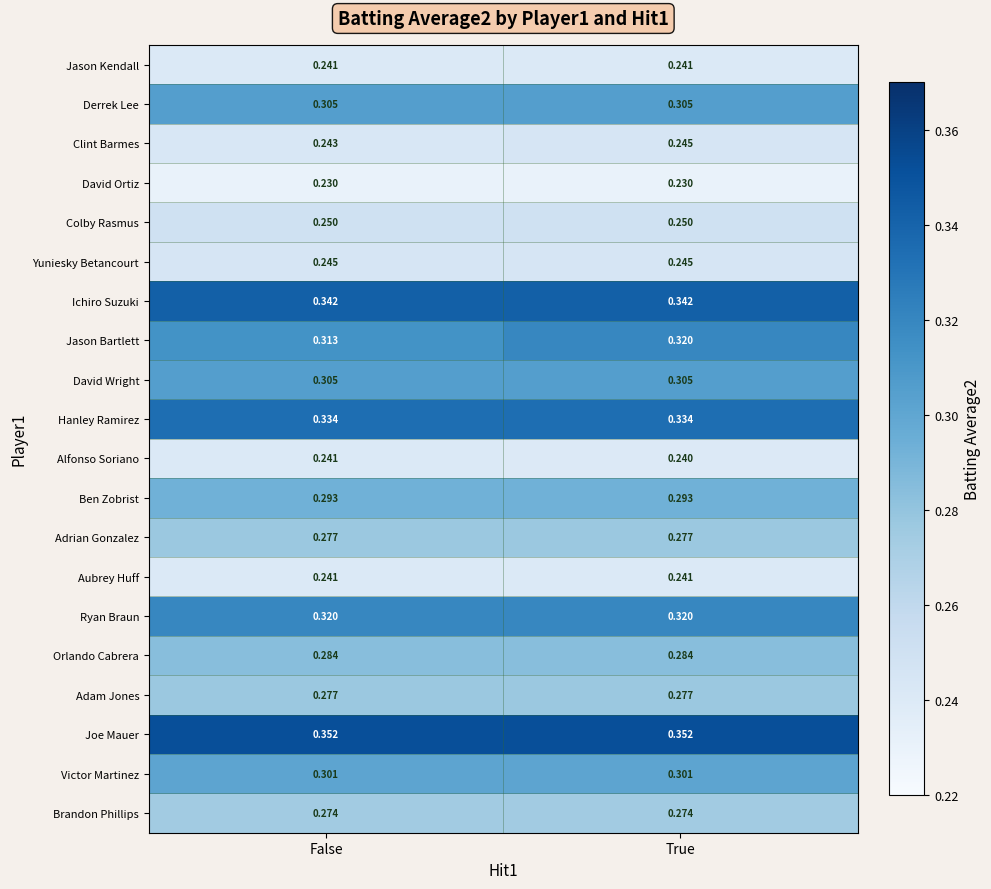

What is the spread (max minus min) of values at False?

0.1